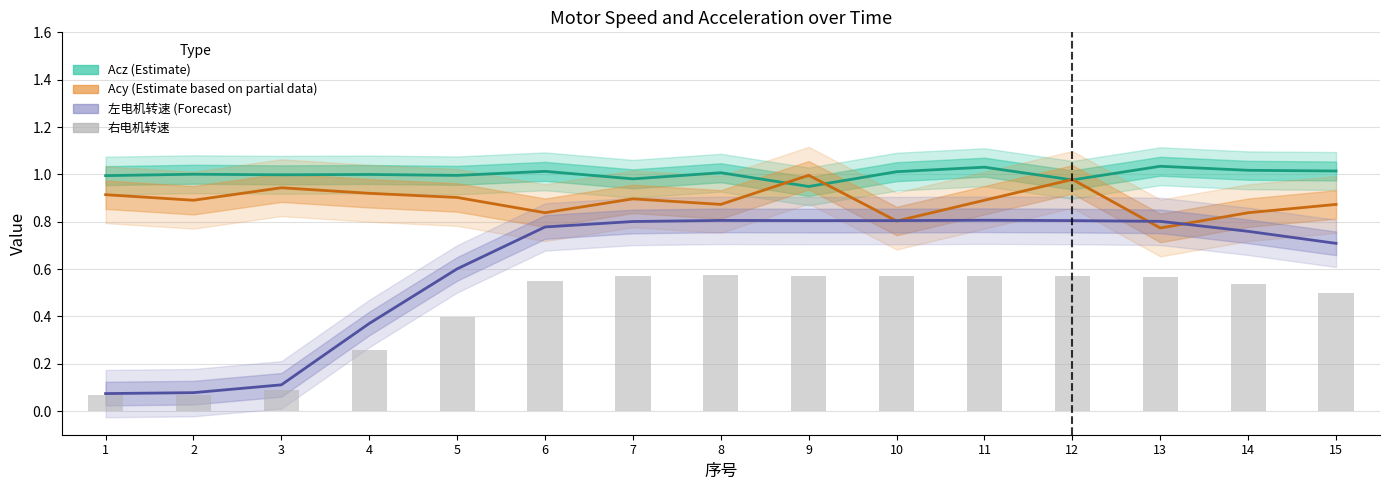

Reading left to right, what are all the values shown in this chart?

Acz (Estimate): 1.0	1.0	1.0	1.0	1.0	1.0	1.0	1.0	0.9	1.0	1.0	1.0	1.0	1.0	1.0
Acy (Estimate based on partial data): 0.9	0.9	0.9	0.9	0.9	0.8	0.9	0.9	1.0	0.8	0.9	1.0	0.8	0.8	0.9
左电机转速 (Forecast): 0.1	0.1	0.1	0.4	0.6	0.8	0.8	0.8	0.8	0.8	0.8	0.8	0.8	0.8	0.7
右电机转速: 0.1	0.1	0.1	0.3	0.4	0.5	0.6	0.6	0.6	0.6	0.6	0.6	0.6	0.5	0.5